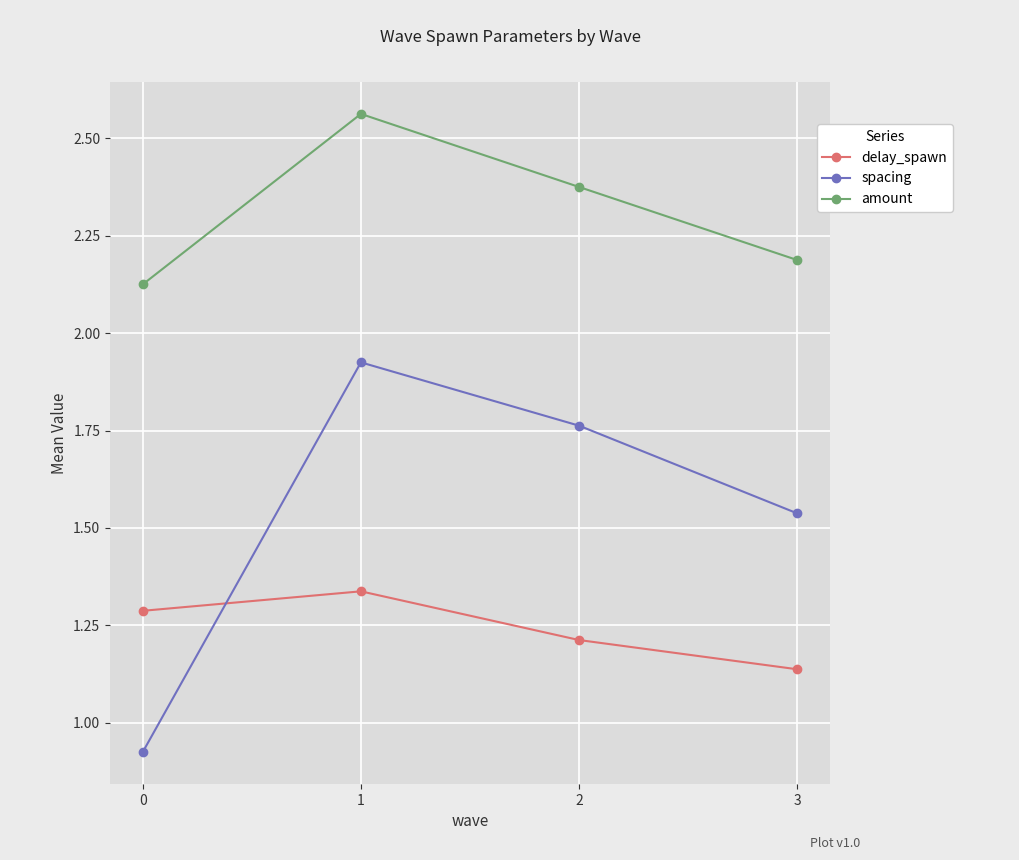

List the series in order of their overall mean, lowest first.

delay_spawn, spacing, amount